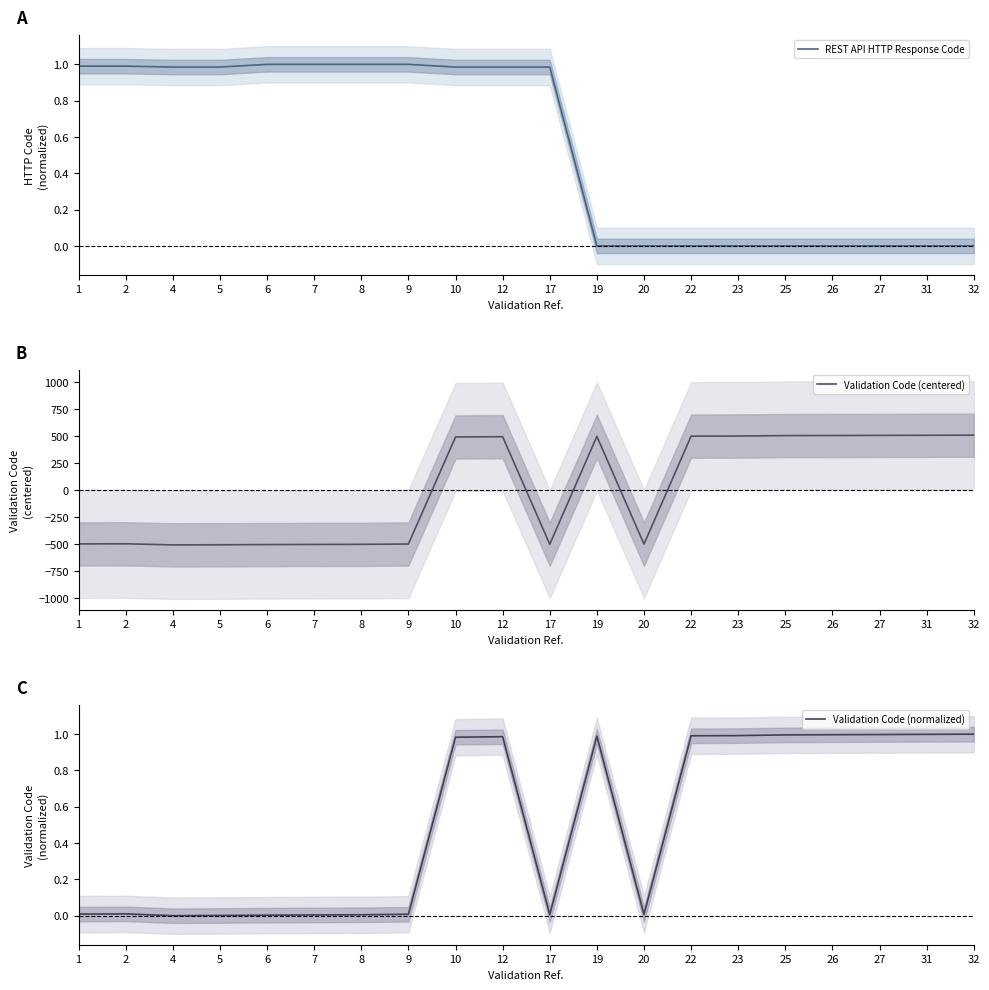

Is this an area chart (filled region under the line)?

No